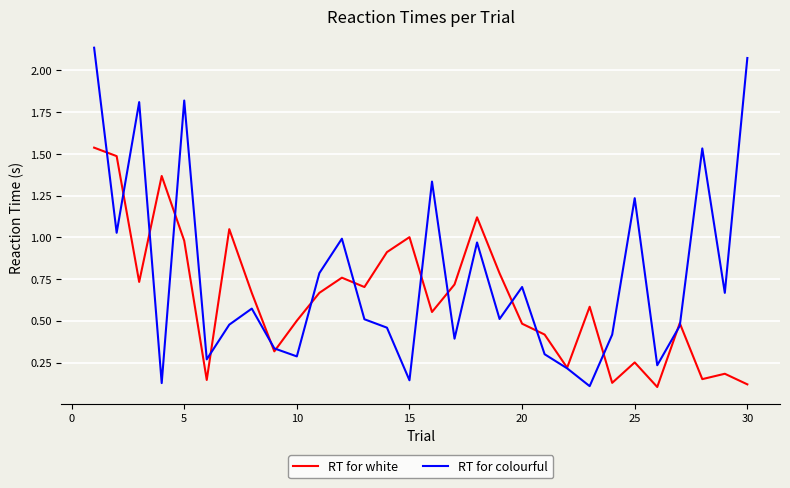

List the series in order of their overall mean, highest first.

RT for colourful, RT for white